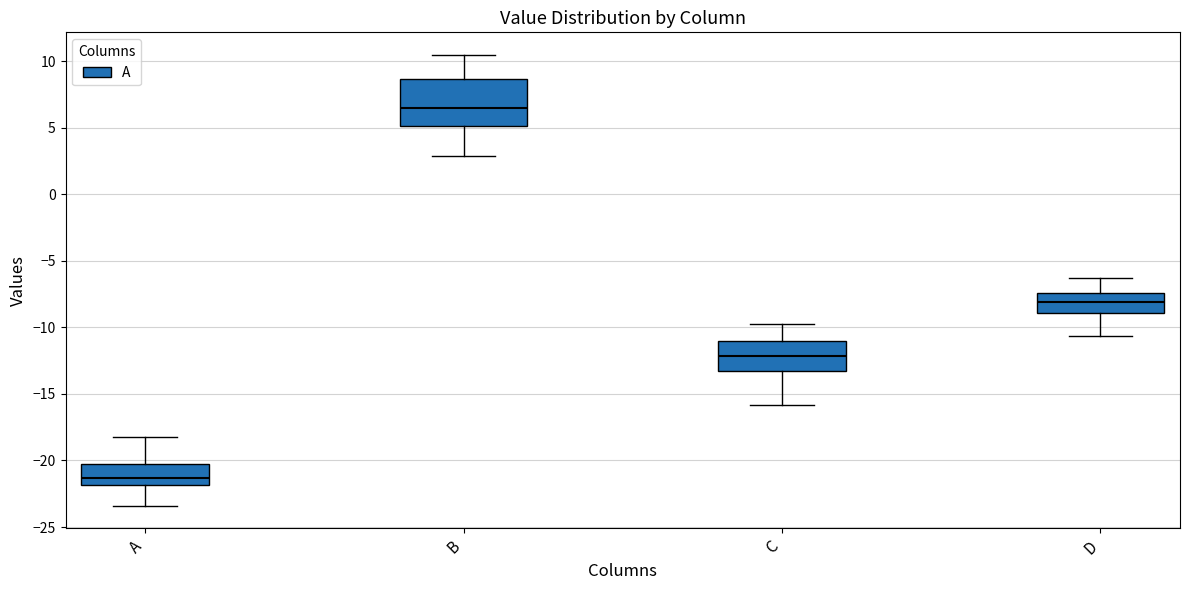

Reading left to right, read every box against the y-axis: the position of its median line, the range the box covers, and the ends of its whiskers. The values are not printed on the chart, so give them approximately, as read against the axis.

A: median -21.5, box -22.0 to -20.5, whiskers -23.5 to -18.0
B: median 6.5, box 5.0 to 8.5, whiskers 3.0 to 10.5
C: median -12.0, box -13.0 to -11.0, whiskers -16.0 to -10.0
D: median -8.0, box -9.0 to -7.5, whiskers -10.5 to -6.5